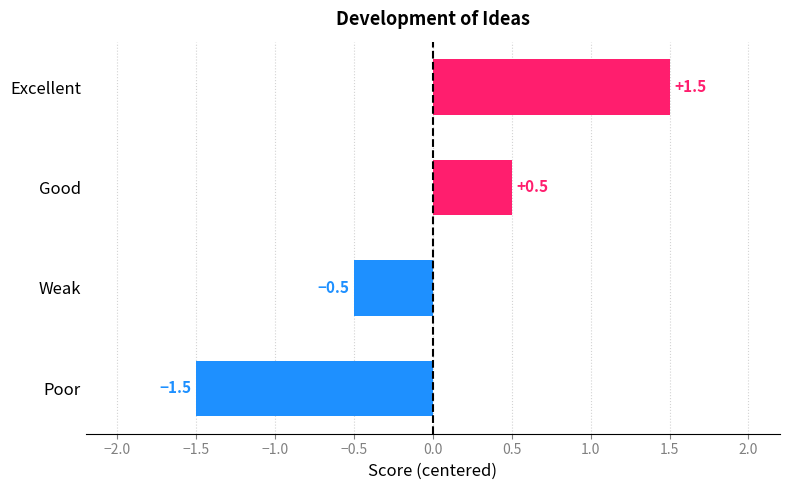

What value does the data have at Poor?

-1.5